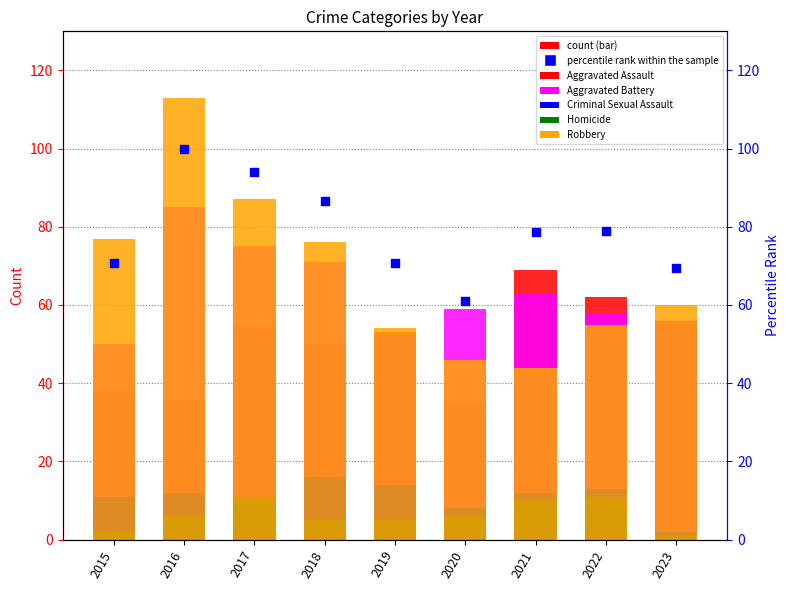

Which series contains the lowest Y value?

Homicide